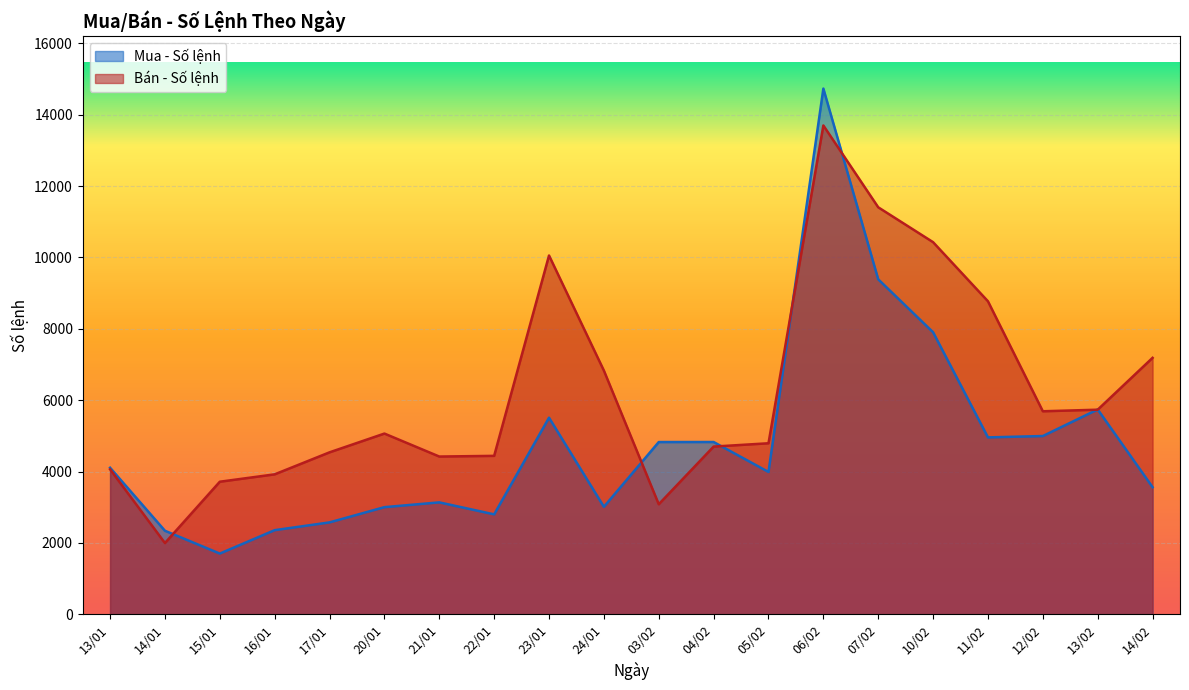

How many times do Bán - Số lệnh and Mua - Số lệnh cross each other?

7